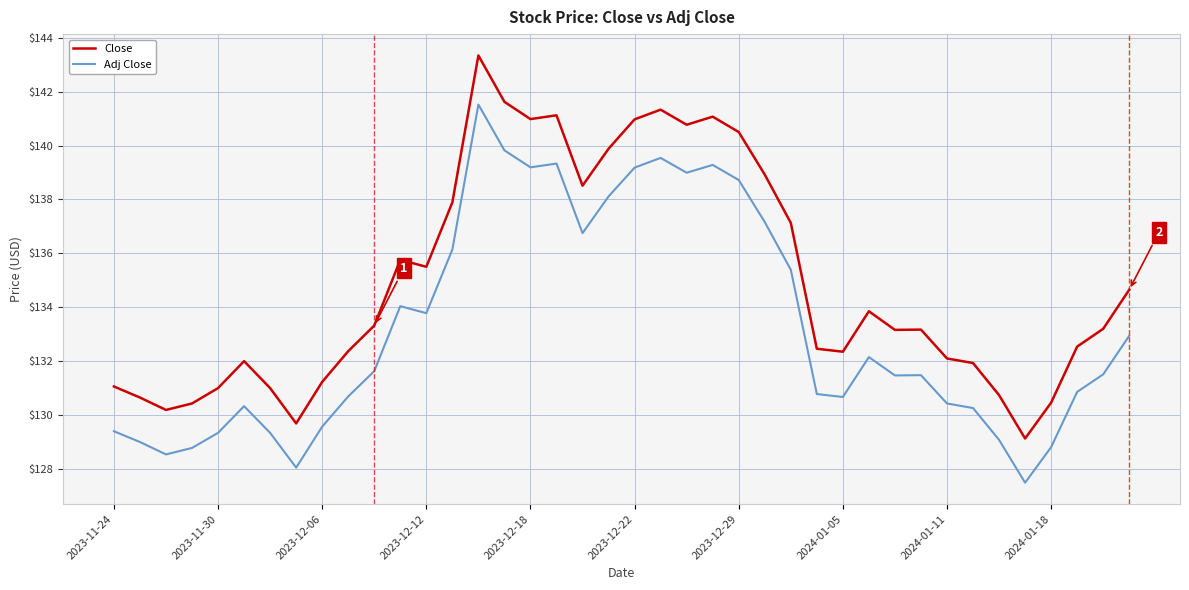

Which series has the widest spread of values?

Close